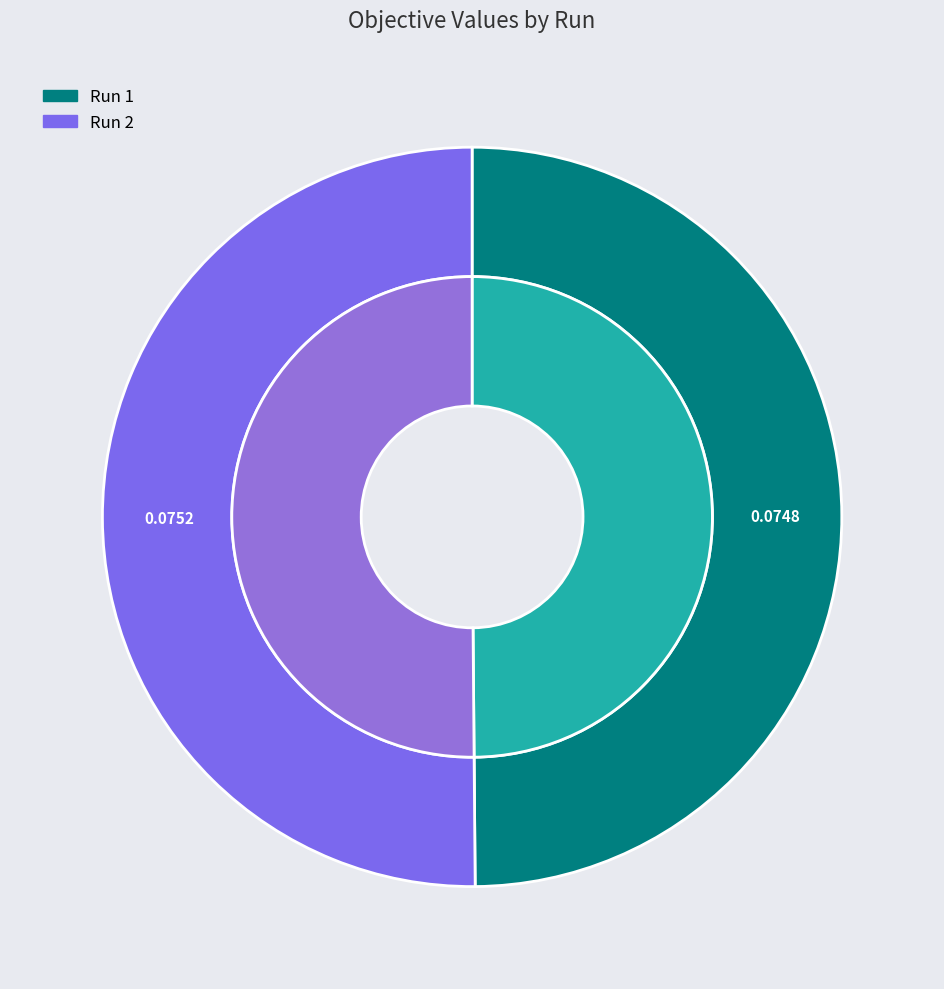

What is the smallest slice in the pie chart?

Run 1